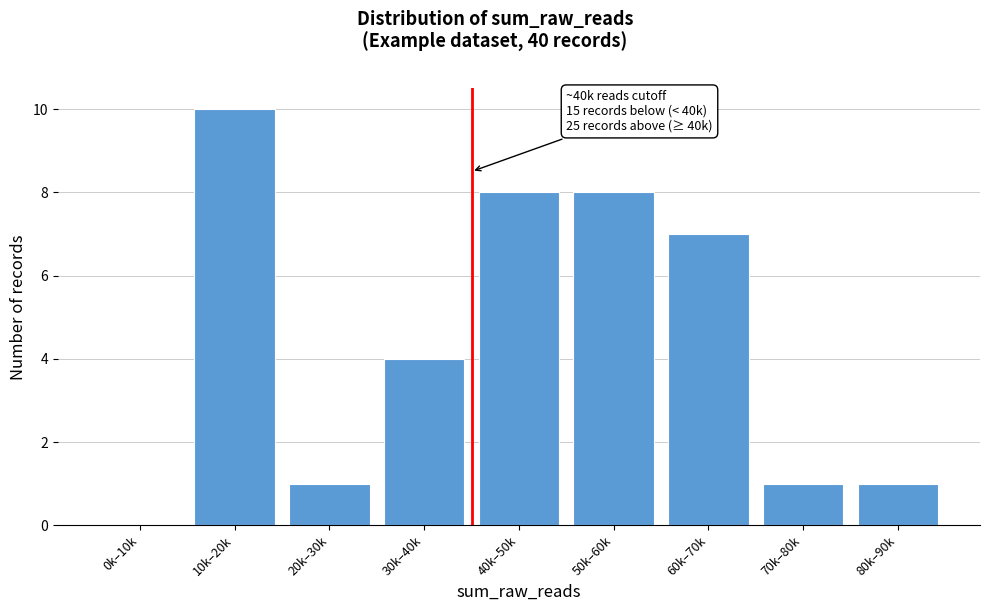

Reading right to left, extract all data points from this chart.

80k–90k=1	70k–80k=1	60k–70k=7	50k–60k=8	40k–50k=8	30k–40k=4	20k–30k=1	10k–20k=10	0k–10k=0